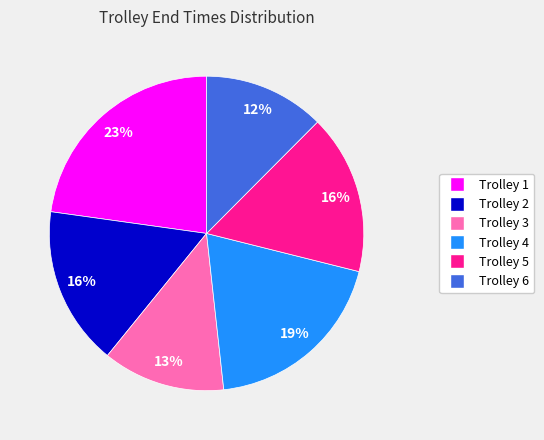

Between Trolley 5 and Trolley 4, which is larger?

Trolley 4